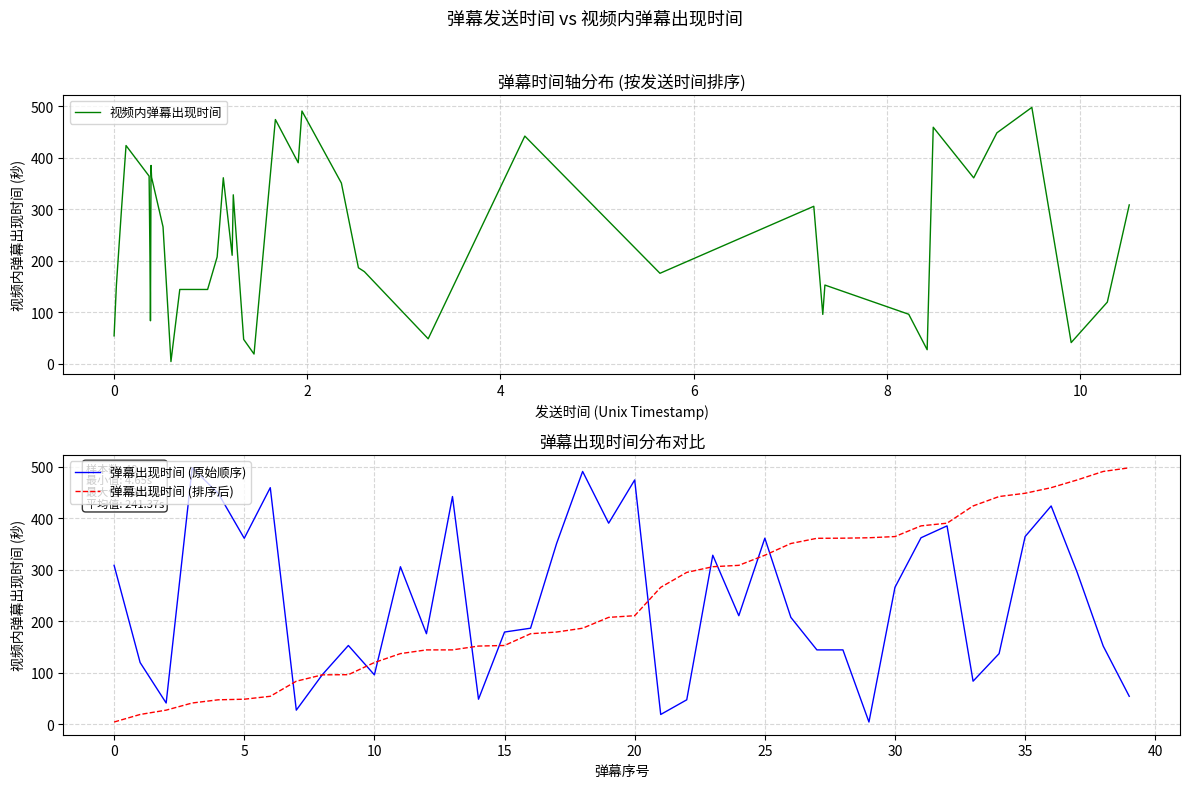

Is it true that 弹幕出现时间 (原始顺序) equals 144.7 at 27?

True